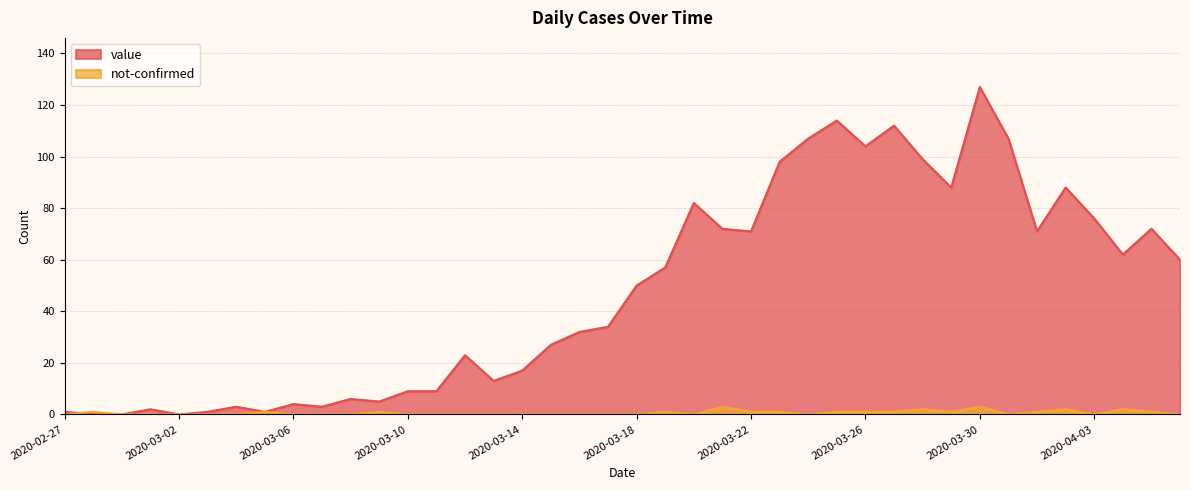

What is the label of the 15th point from the right?

2020-03-23